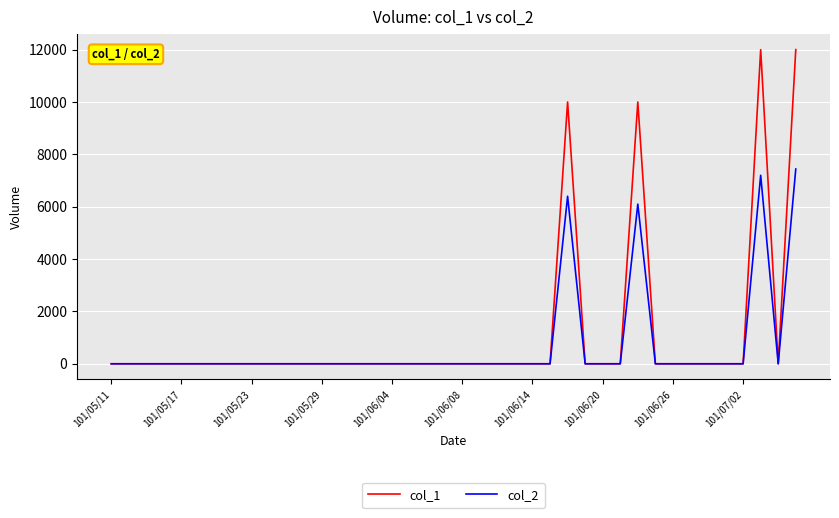

Which series has the widest spread of values?

col_1